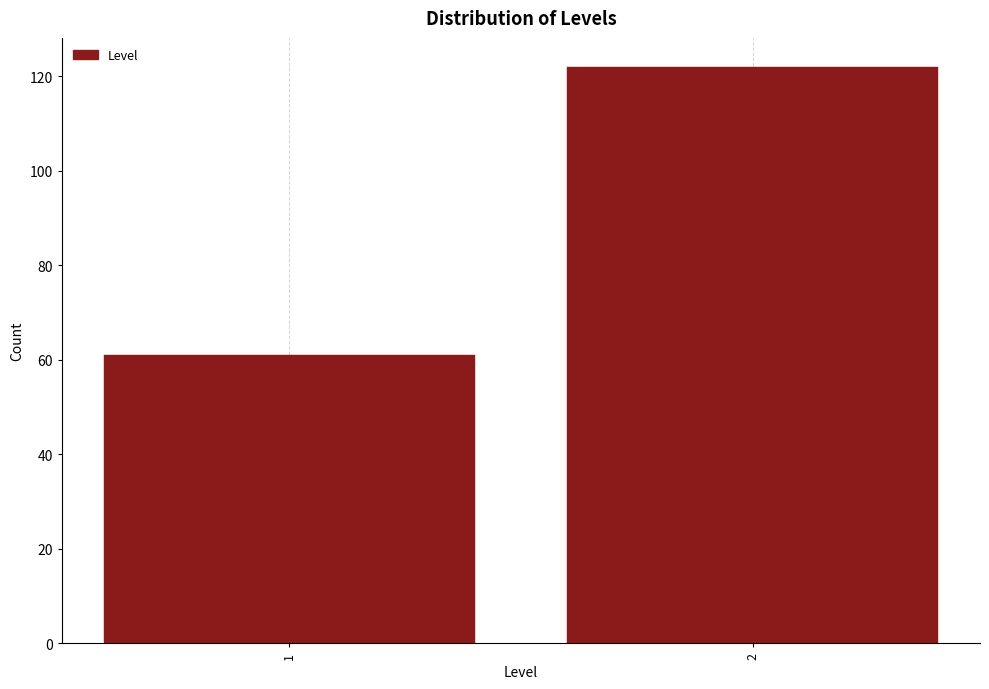

Reading left to right, transcribe all the data shown in this chart.

1=61	2=122